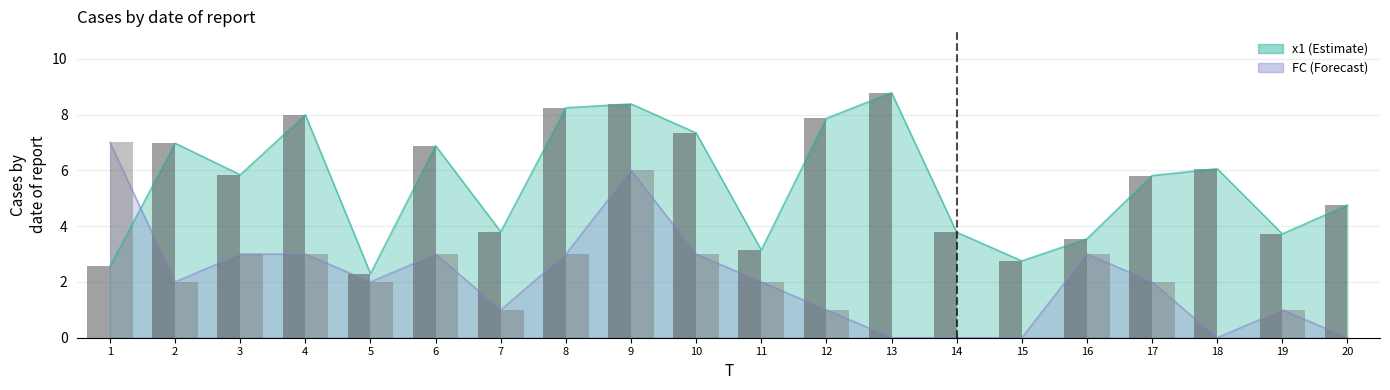

Count the number of data series in this chart.

2